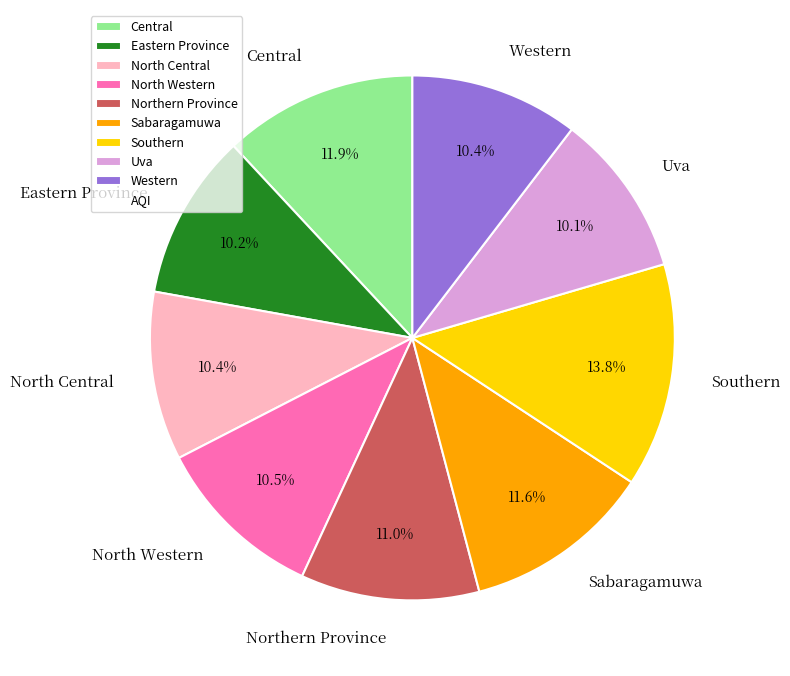

True or false: North Central accounts for 10% of the total.

True